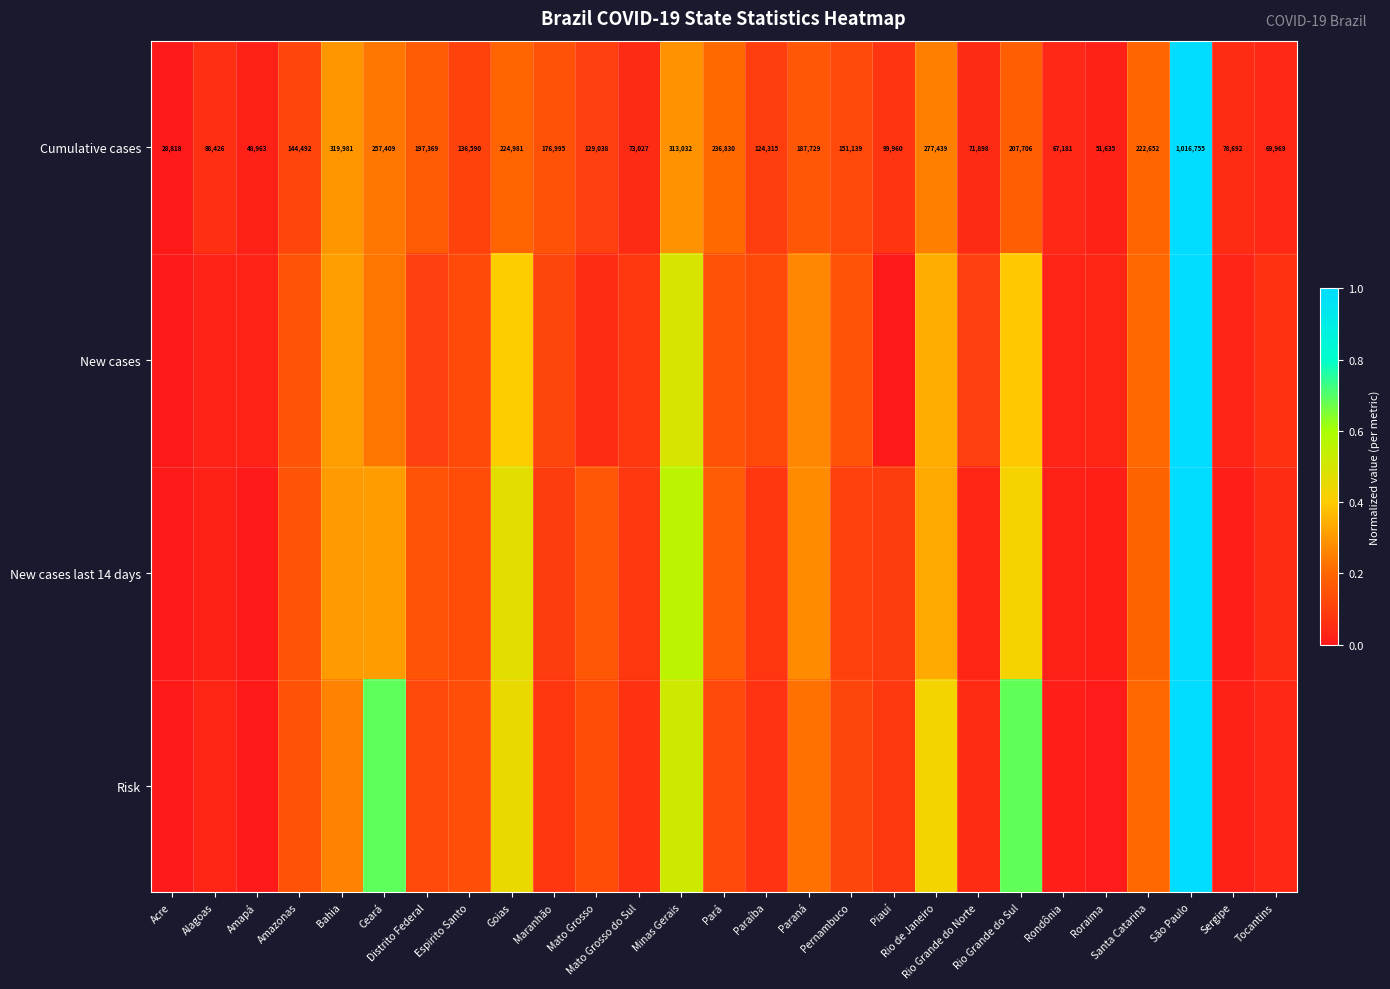

How many values in the Cumulative cases series are below 144492?

13